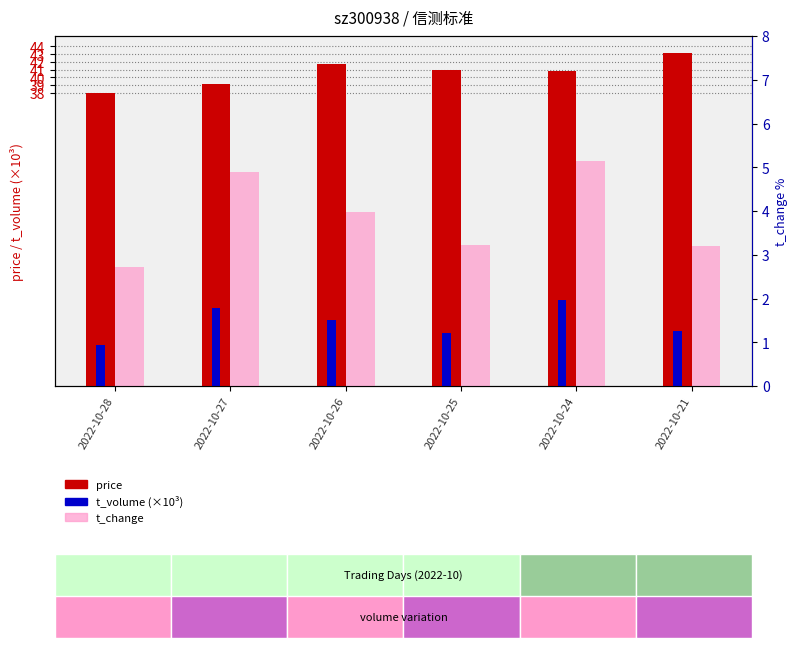

What are all the series names shown in the legend?

price, t_volume (×10³), t_change